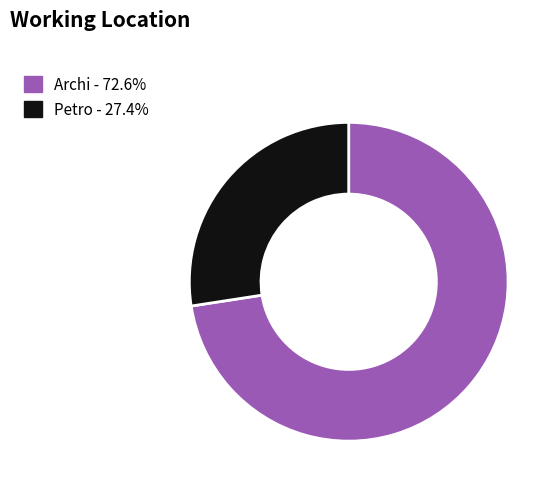

What is the largest slice in the pie chart?

Archi